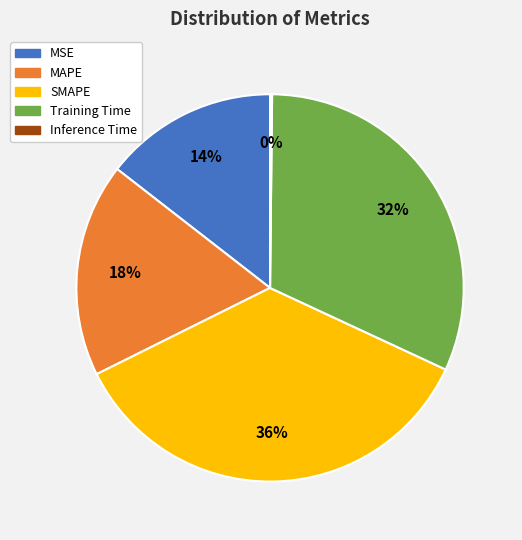

Is there a majority slice in this chart?

No